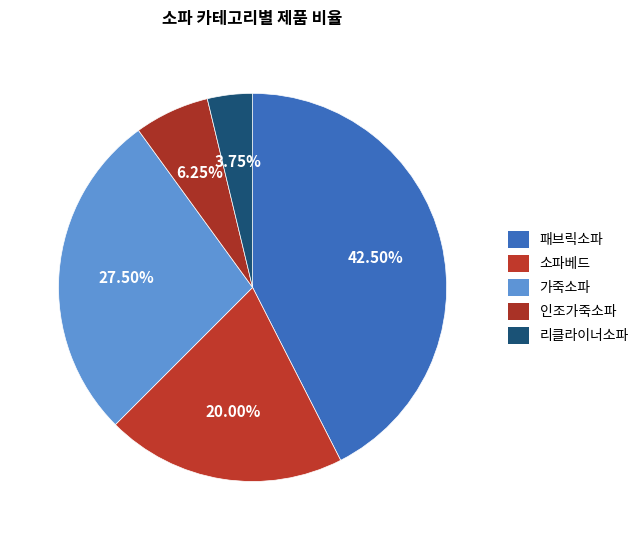

The 인조가죽소파 slice represents 12% of the pie. True or false?

False